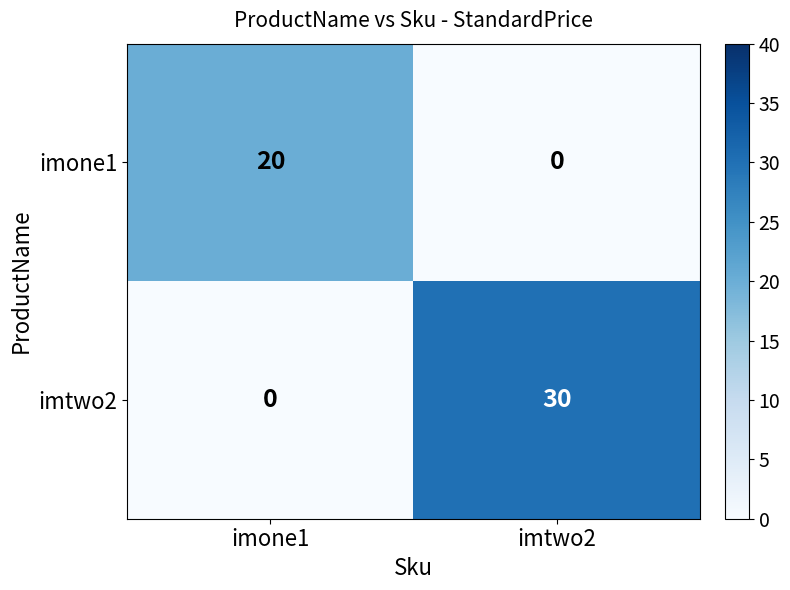

What is the total value across all series at imone1?

20